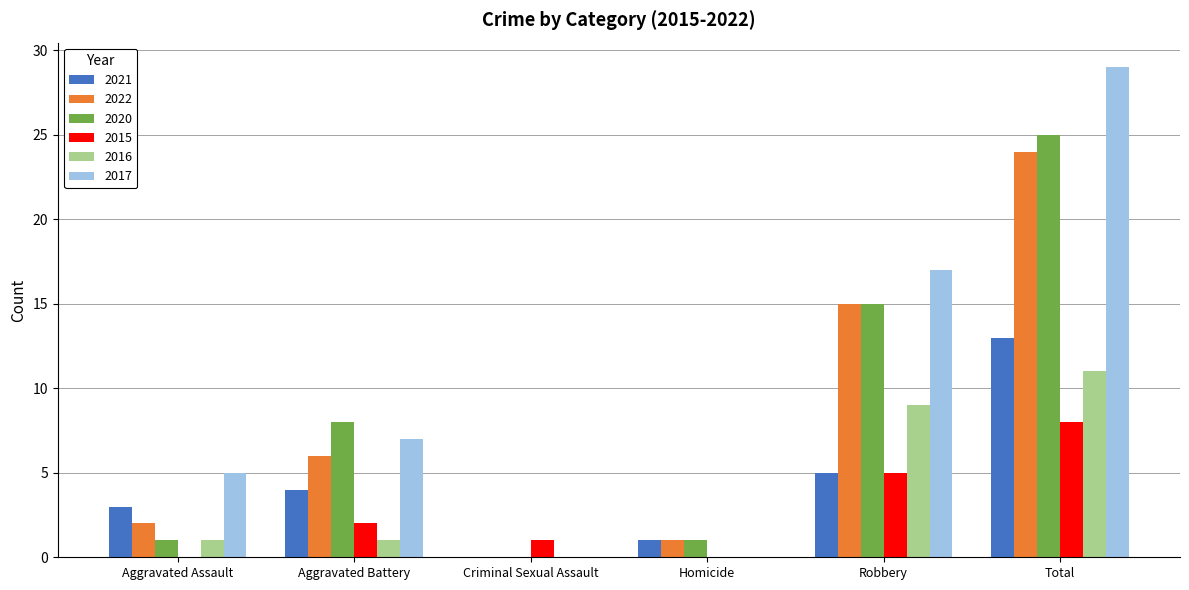

What are all the series names shown in the legend?

2021, 2022, 2020, 2015, 2016, 2017